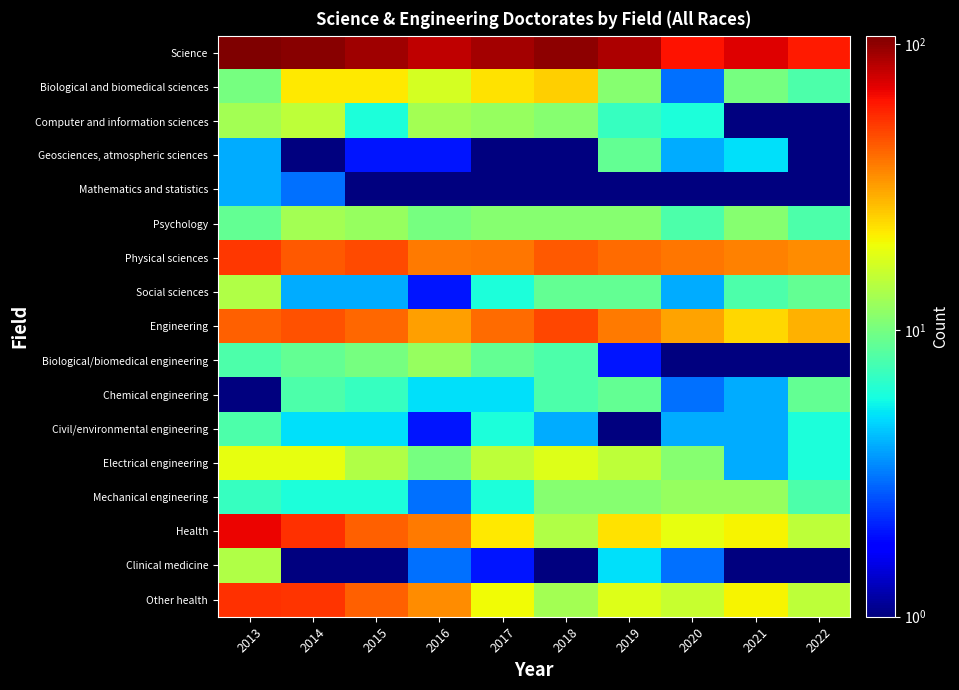

Reading left to right, extract all data points from this chart.

Science: 2013=107.0	2014=103.0	2015=94.0	2016=82.0	2017=91.0	2018=101.0	2019=88.0	2020=64.0	2021=72.0	2022=61.0
Biological and biomedical sciences: 2013=10.0	2014=22.0	2015=22.0	2016=17.0	2017=23.0	2018=25.0	2019=11.0	2020=3.0	2021=10.0	2022=8.0
Computer and information sciences: 2013=13.0	2014=15.0	2015=6.0	2016=13.0	2017=12.0	2018=11.0	2019=7.0	2020=6.0	2021=1.0	2022=1.0
Geosciences, atmospheric sciences: 2013=4.0	2014=1.0	2015=2.0	2016=2.0	2017=0.5	2018=0.5	2019=9.0	2020=4.0	2021=5.0	2022=0.5
Mathematics and statistics: 2013=4.0	2014=3.0	2015=0.5	2016=0.5	2017=0.5	2018=0.5	2019=0.5	2020=0.5	2021=0.5	2022=0.5
Psychology: 2013=9.0	2014=13.0	2015=12.0	2016=10.0	2017=11.0	2018=11.0	2019=11.0	2020=8.0	2021=11.0	2022=8.0
Physical sciences: 2013=53.0	2014=45.0	2015=48.0	2016=38.0	2017=39.0	2018=45.0	2019=41.0	2020=39.0	2021=37.0	2022=35.0
Social sciences: 2013=14.0	2014=4.0	2015=4.0	2016=2.0	2017=6.0	2018=9.0	2019=9.0	2020=4.0	2021=8.0	2022=9.0
Engineering: 2013=43.0	2014=47.0	2015=42.0	2016=32.0	2017=41.0	2018=49.0	2019=38.0	2020=31.0	2021=24.0	2022=29.0
Biological/biomedical engineering: 2013=8.0	2014=9.0	2015=10.0	2016=12.0	2017=9.0	2018=8.0	2019=2.0	2020=1.0	2021=0.5	2022=0.5
Chemical engineering: 2013=1.0	2014=8.0	2015=7.0	2016=5.0	2017=5.0	2018=8.0	2019=9.0	2020=3.0	2021=4.0	2022=9.0
Civil/environmental engineering: 2013=8.0	2014=5.0	2015=5.0	2016=2.0	2017=6.0	2018=4.0	2019=1.0	2020=4.0	2021=4.0	2022=6.0
Electrical engineering: 2013=19.0	2014=19.0	2015=14.0	2016=10.0	2017=15.0	2018=18.0	2019=15.0	2020=11.0	2021=4.0	2022=6.0
Mechanical engineering: 2013=7.0	2014=6.0	2015=6.0	2016=3.0	2017=6.0	2018=11.0	2019=11.0	2020=12.0	2021=12.0	2022=8.0
Health: 2013=69.0	2014=55.0	2015=43.0	2016=38.0	2017=22.0	2018=14.0	2019=23.0	2020=19.0	2021=21.0	2022=15.0
Clinical medicine: 2013=14.0	2014=1.0	2015=0.5	2016=3.0	2017=2.0	2018=1.0	2019=5.0	2020=3.0	2021=0.5	2022=0.5
Other health: 2013=55.0	2014=54.0	2015=43.0	2016=35.0	2017=20.0	2018=13.0	2019=18.0	2020=16.0	2021=21.0	2022=15.0